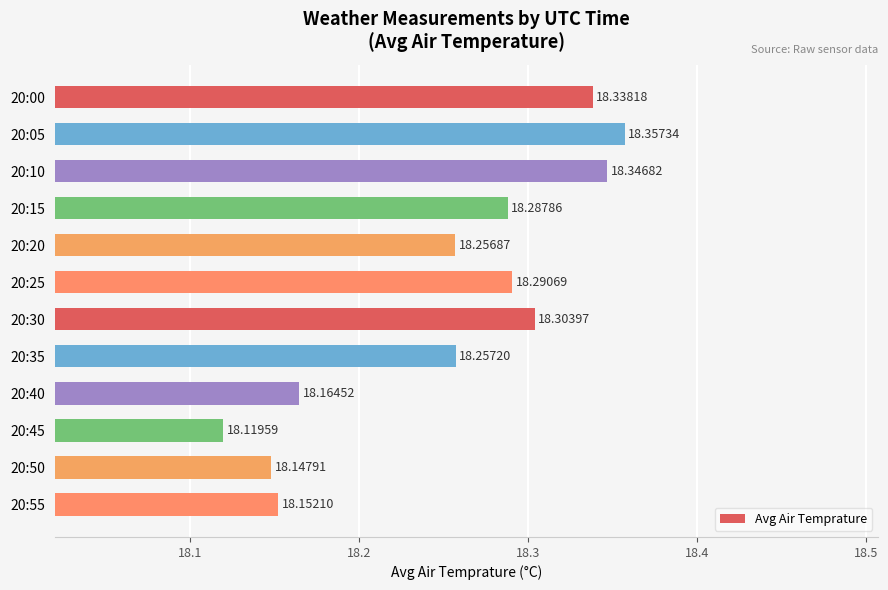

Rank the categories by value from lowest to highest.

20:45, 20:50, 20:55, 20:40, 20:20, 20:35, 20:15, 20:25, 20:30, 20:00, 20:10, 20:05